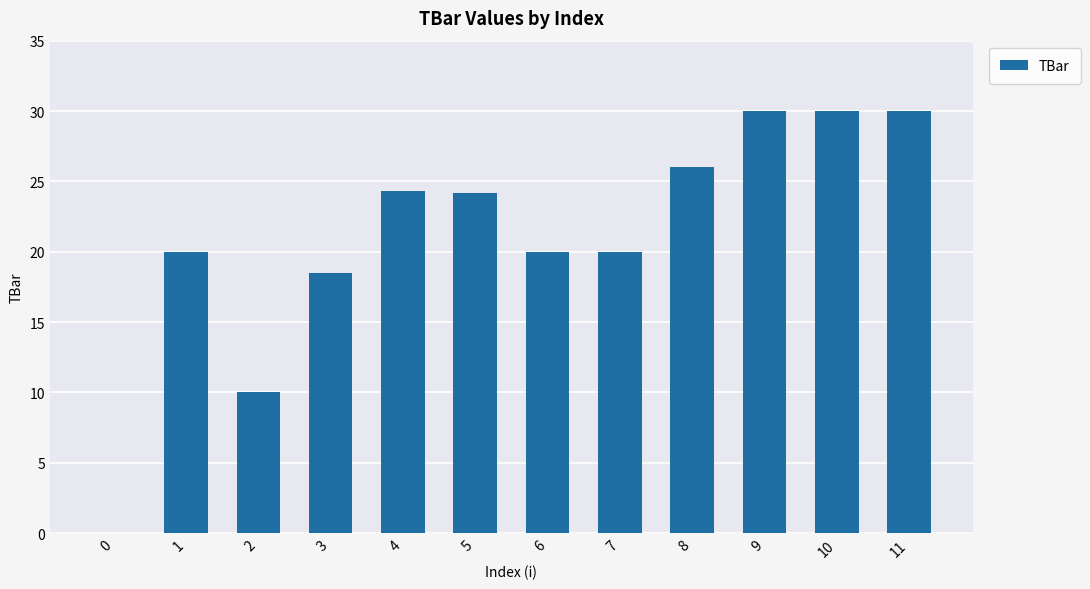

Reading left to right, extract all data points from this chart.

0.0	20.0	10.0	18.5	24.3	24.2	20.0	20.0	26.1	30.0	30.0	30.0